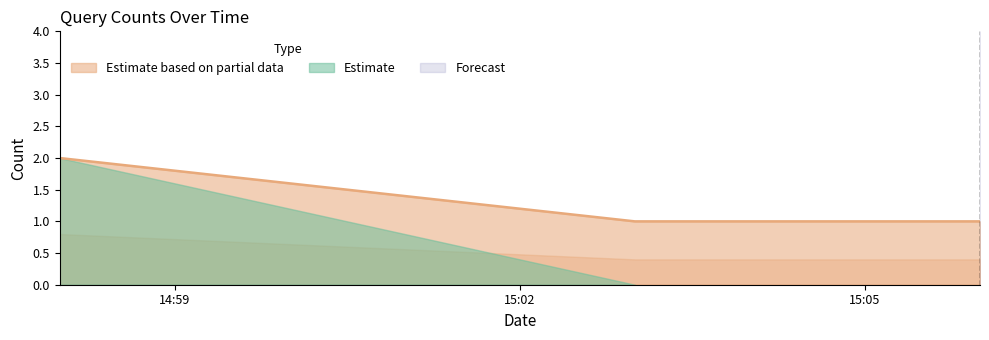

How many lines are shown in the chart?

1